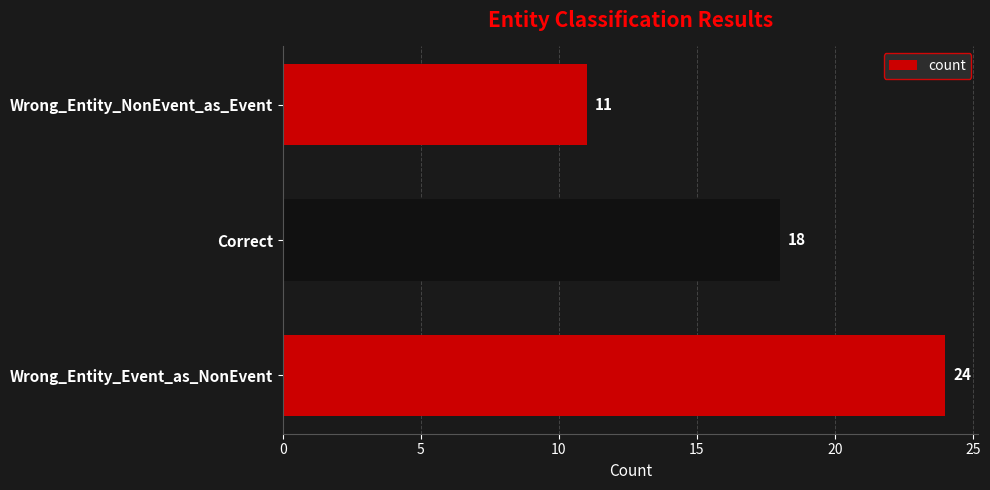

Count the values in the range 11 to 24.

3